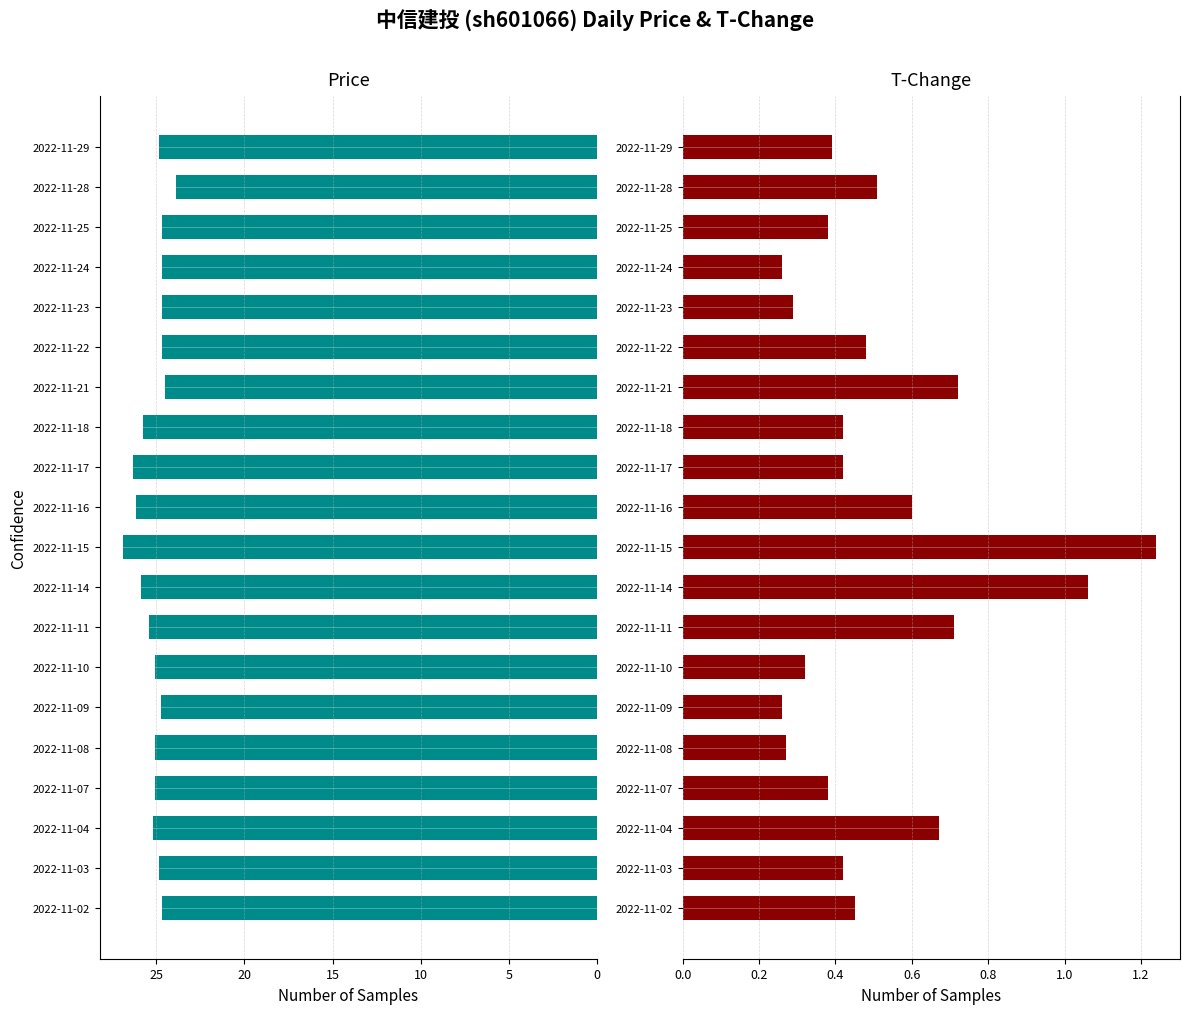

What is the value of the price bar at the 13th from the left?

25.7